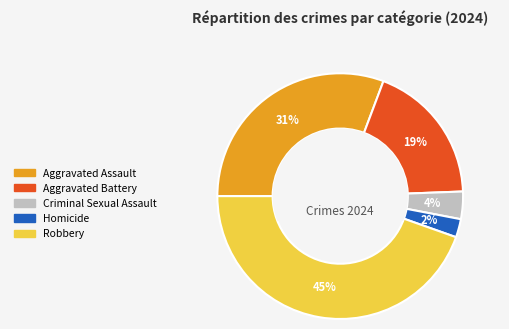

To the nearest percent, what is the difference between the Aggravated Assault and Criminal Sexual Assault slice percentages?

27%